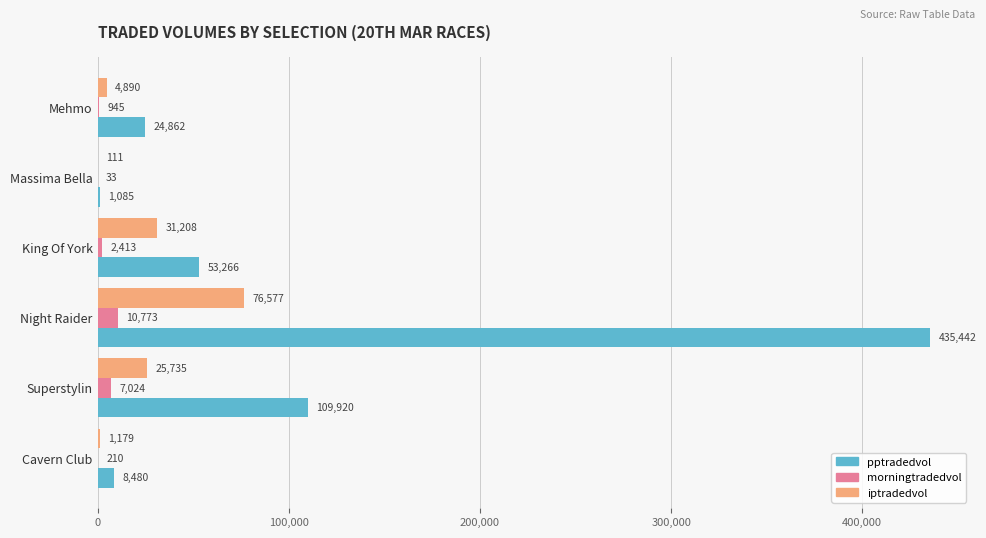

Is the value of pptradedvol at King Of York greater than the value of morningtradedvol at King Of York?

Yes